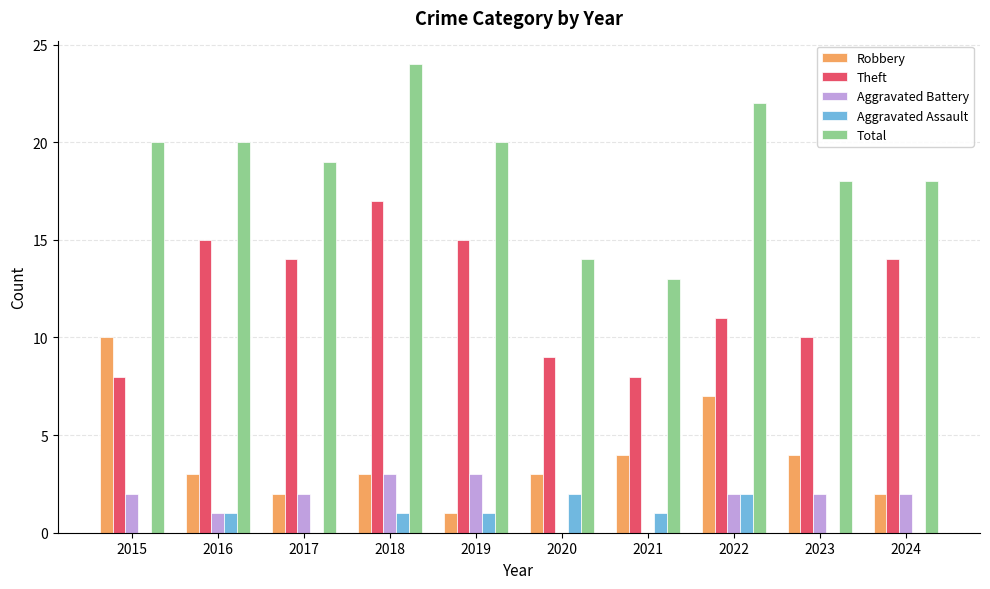

What is the sum of all Theft values?

121